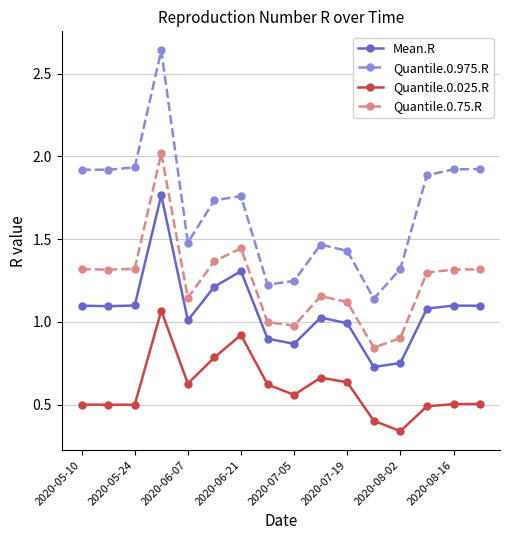

What is the maximum value for Quantile.0.75.R?

2.0